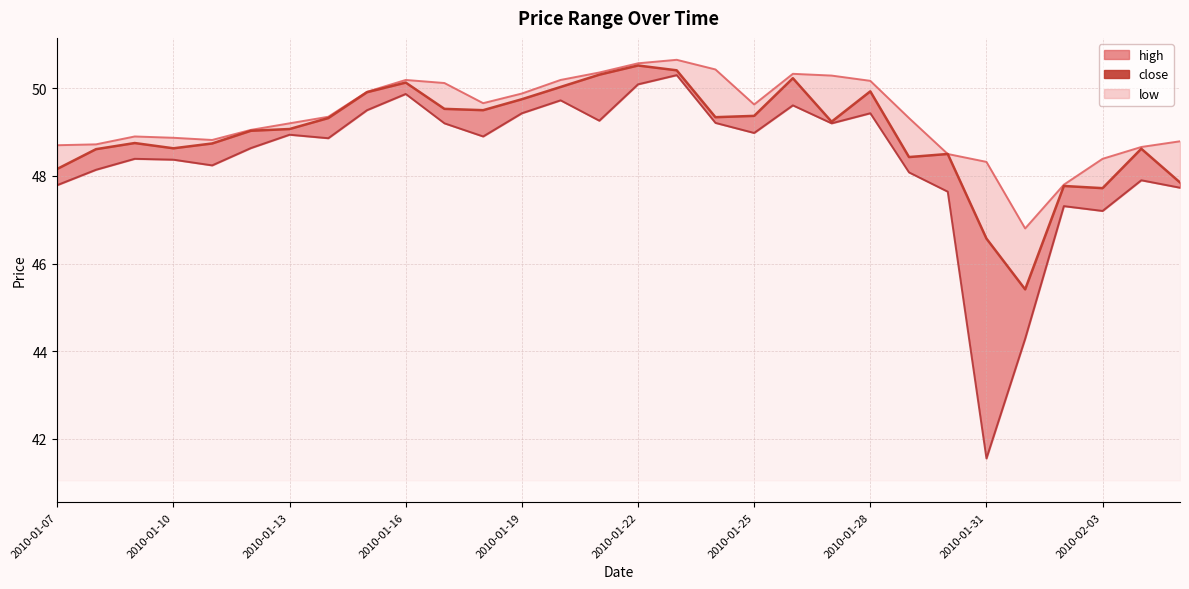

Which series changed the most between 2010-01-15 and 2010-01-18?

low